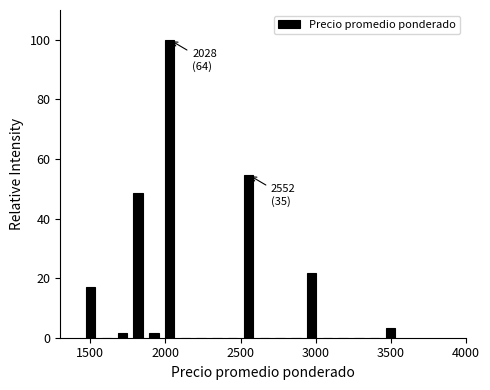

Around what value on the x-axis is the tallest bar? Give the approximate position of its centre, as read against the axis.

2050